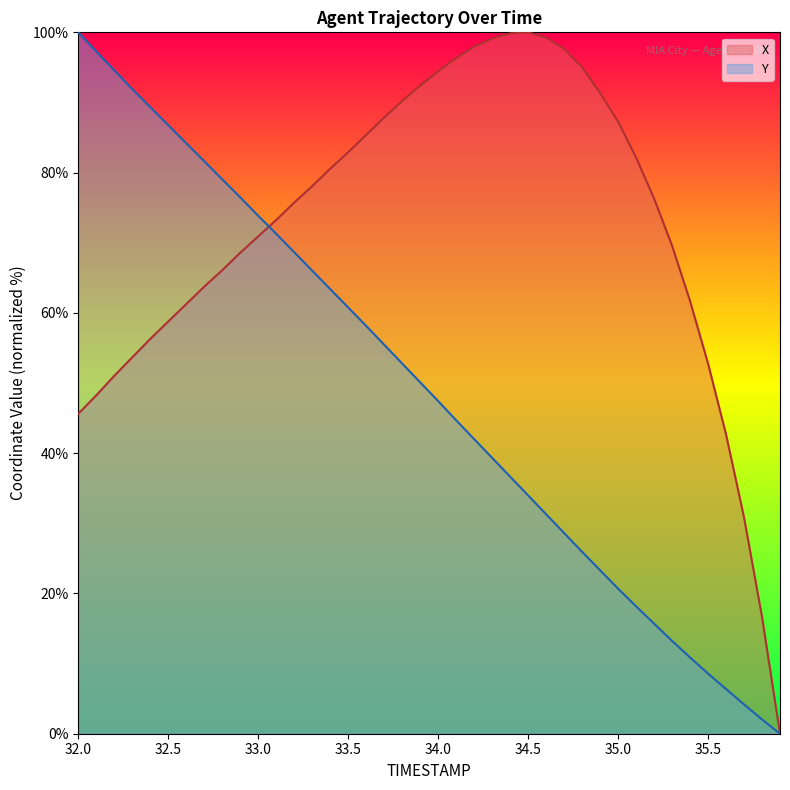

Reading left to right, list all the values displayed in this chart.

X: 45.6	48.2	51.0	53.7	56.3	58.8	61.3	63.7	66.1	68.6	70.9	73.2	75.7	78.1	80.6	82.9	85.4	87.9	90.2	92.4	94.4	96.3	98.0	99.1	99.9	100.0	99.3	97.7	95.0	91.4	87.3	82.2	76.3	69.6	61.7	52.8	42.7	30.8	16.7	0.0
Y: 100.0	97.3	94.6	91.9	89.3	86.8	84.2	81.6	79.0	76.5	73.8	71.3	68.6	66.0	63.4	60.8	58.1	55.5	52.8	50.1	47.4	44.7	42.0	39.3	36.7	34.0	31.3	28.6	25.9	23.3	20.7	18.2	15.7	13.2	10.9	8.6	6.4	4.2	2.0	0.0